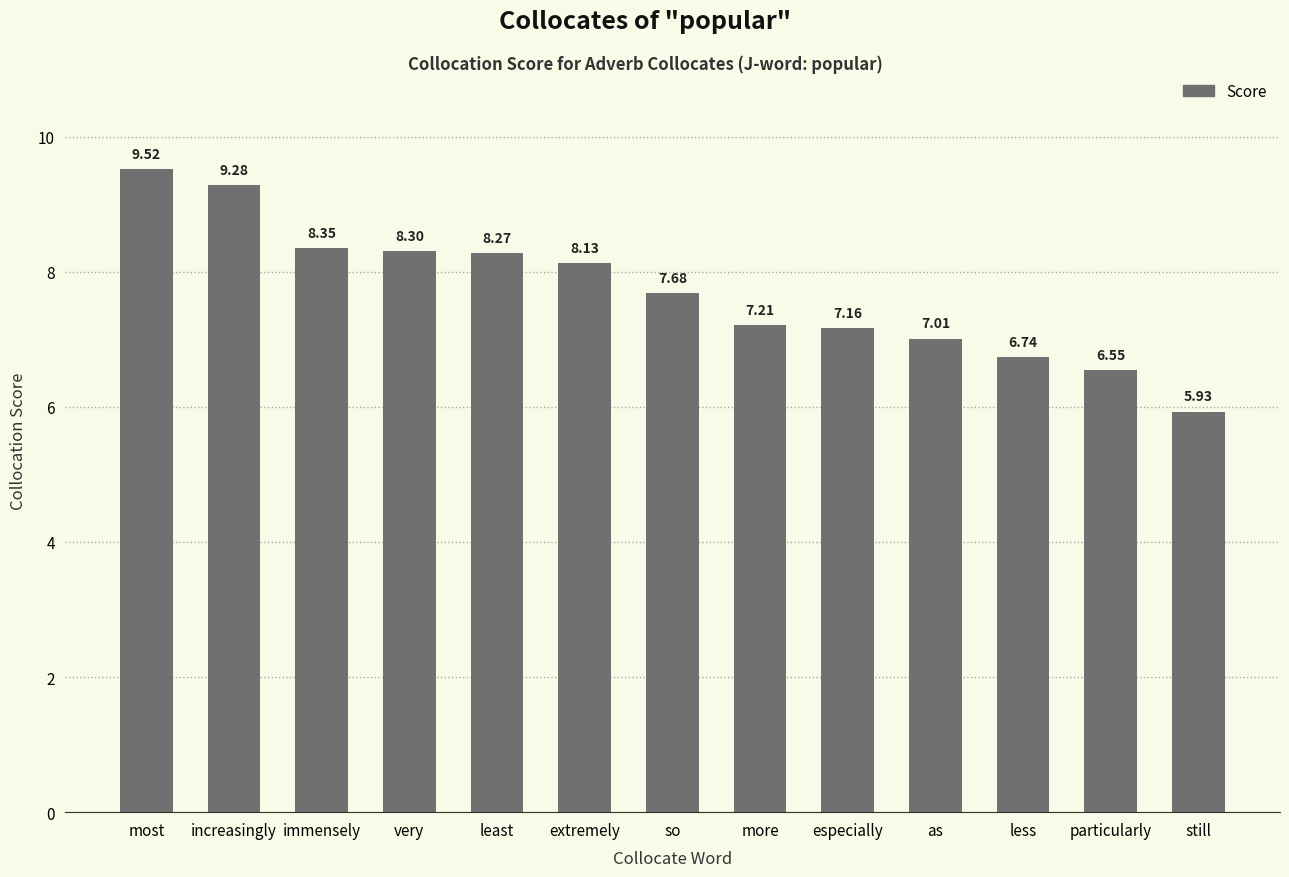

What is the maximum value shown in the chart?

9.5